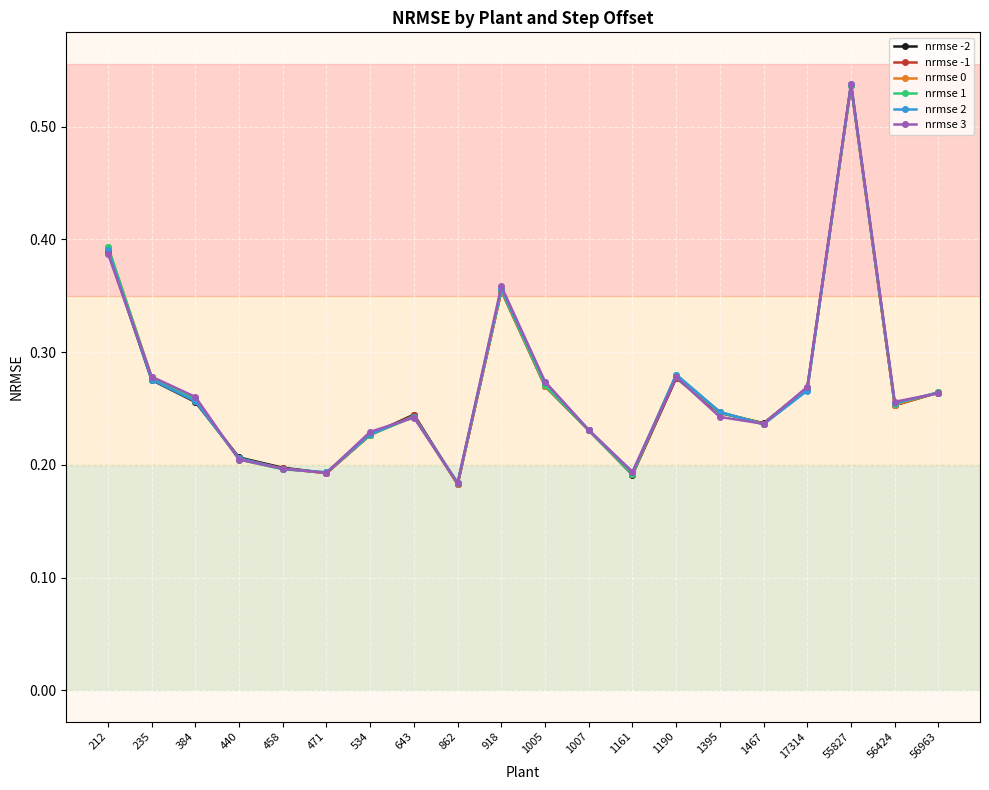

The value of nrmse -2 at 862 is 0.2. True or false?

True